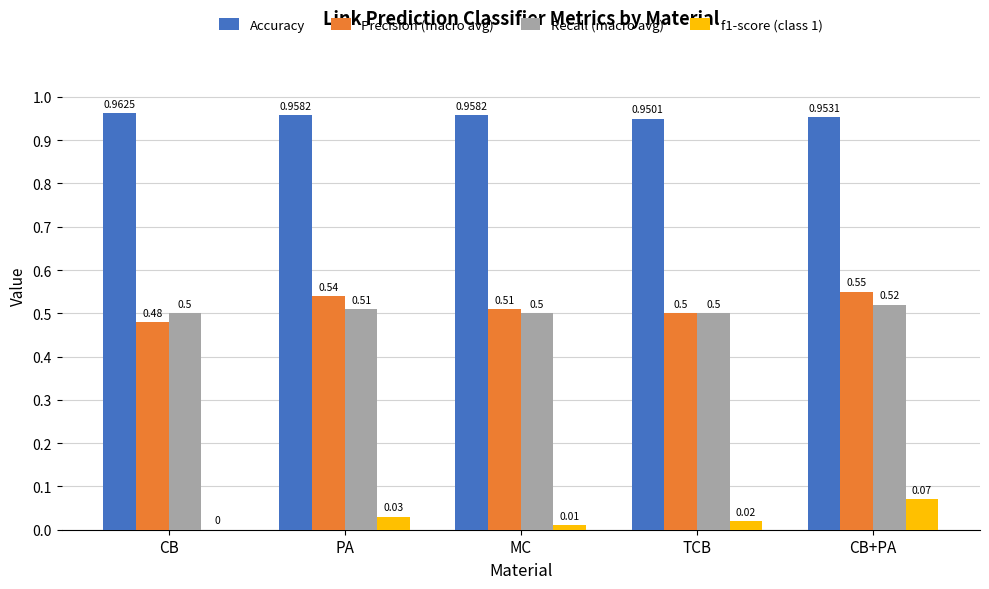

At which category is the sum across all series the highest?

CB+PA